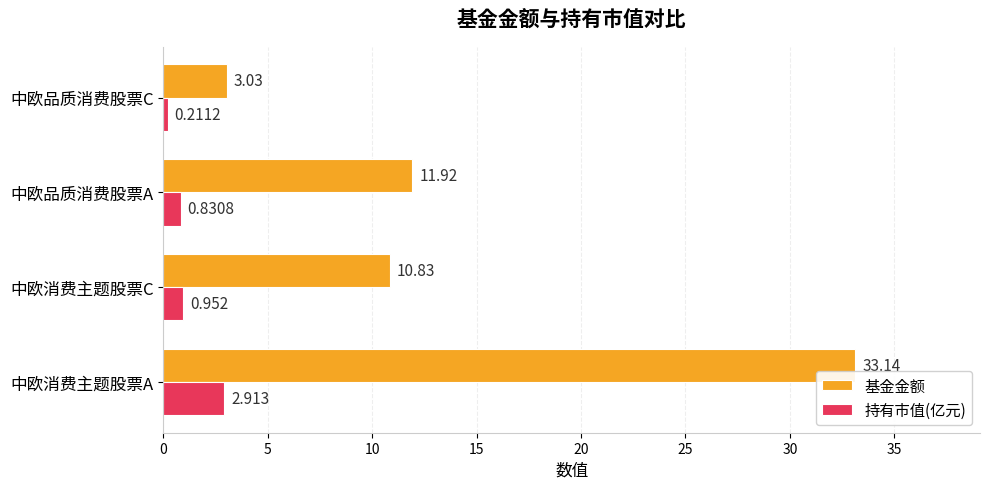

At which label is 基金金额 closest to 18?

中欧品质消费股票A